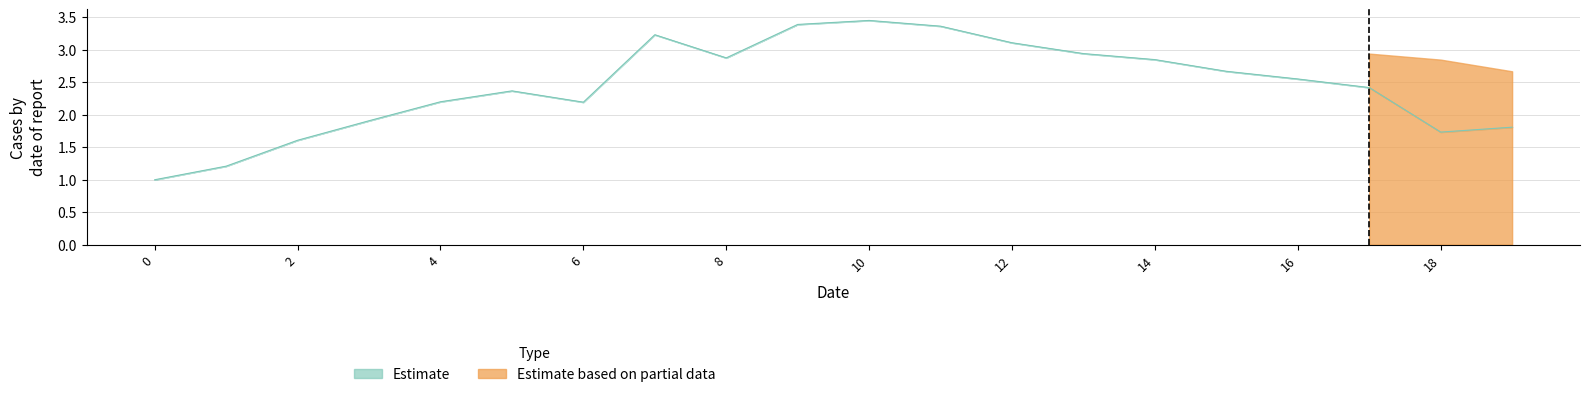

Does the chart display data point markers on the line(s)?

No